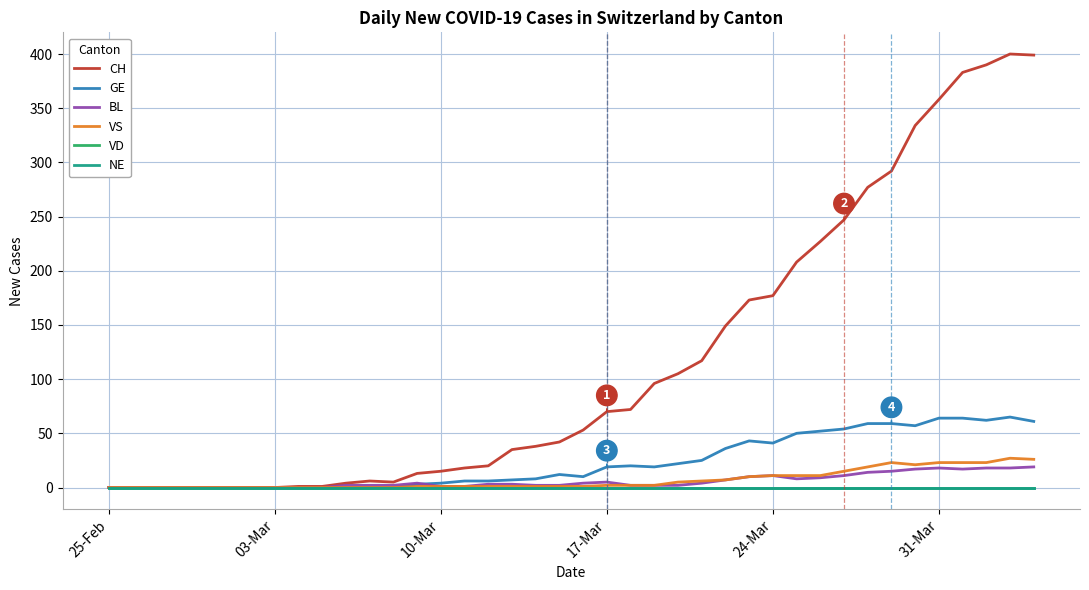

What is the highest value of the CH series?

400